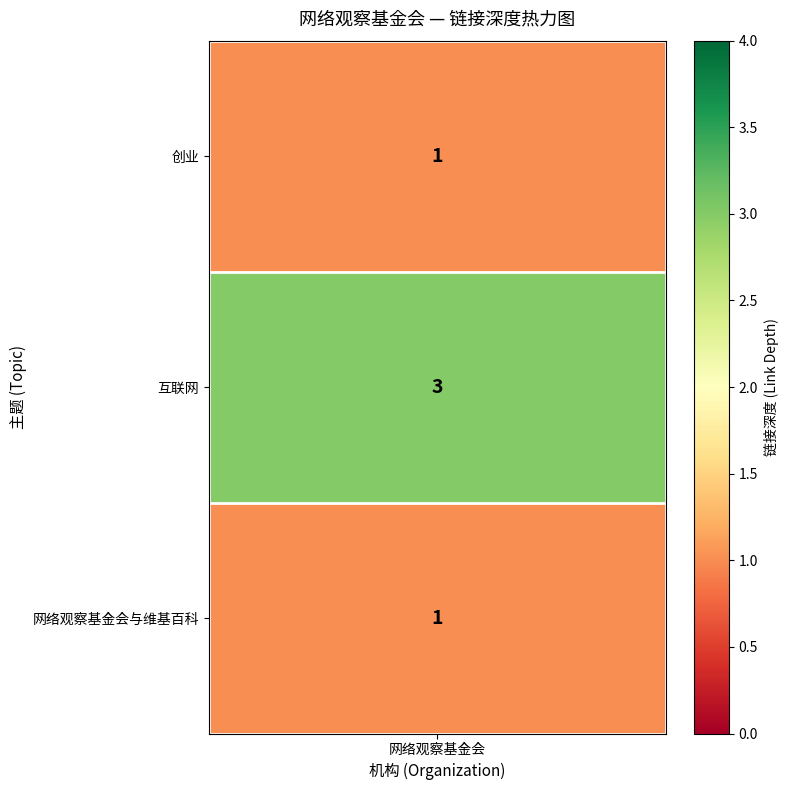

Is it true that the value at 1 is 1?

False